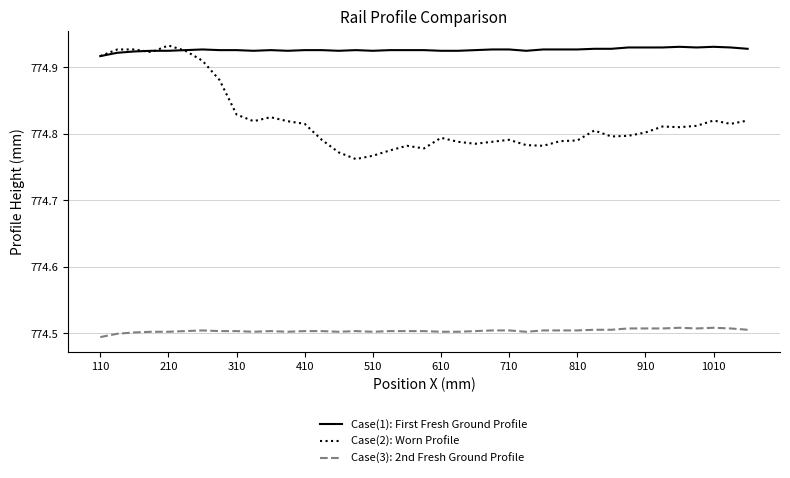

Rank the series by their average value, from lowest to highest.

Case(3): 2nd Fresh Ground Profile, Case(2): Worn Profile, Case(1): First Fresh Ground Profile